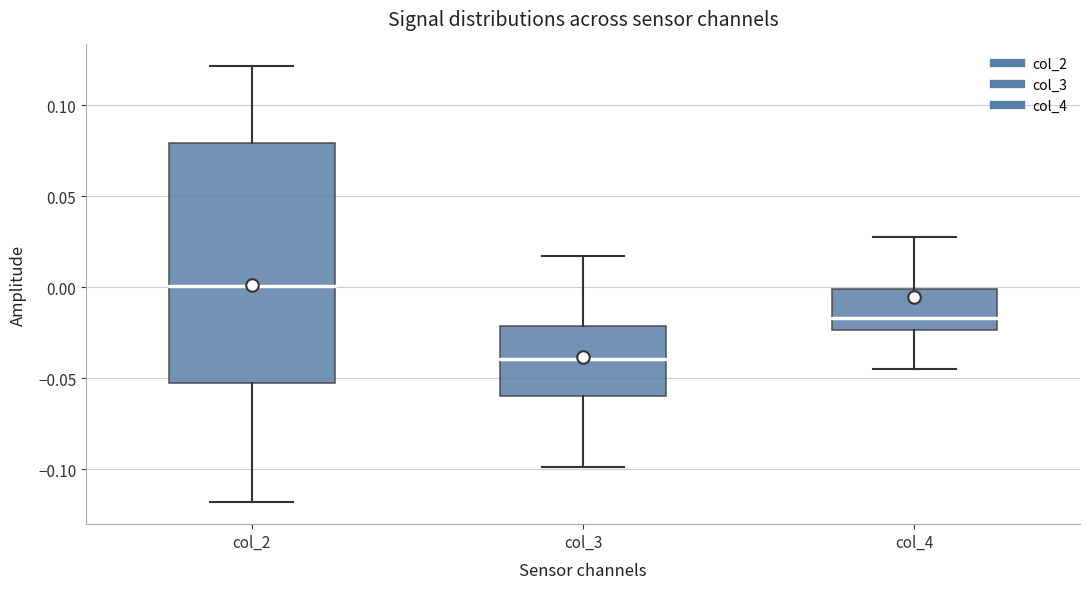

Reading left to right, read every box against the y-axis: the position of its median line, the range the box covers, and the ends of its whiskers. The values are not printed on the chart, so give them approximately, as read against the axis.

col_2: median 0.000, box -0.050 to 0.080, whiskers -0.120 to 0.120
col_3: median -0.040, box -0.060 to -0.020, whiskers -0.100 to 0.015
col_4: median -0.015, box -0.025 to 0.000, whiskers -0.045 to 0.030